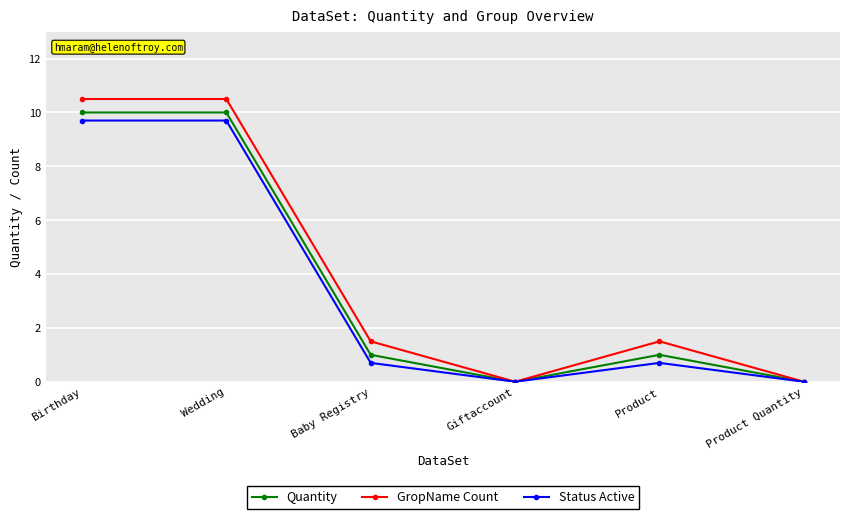

Where does the Quantity series first go above 1?

Birthday